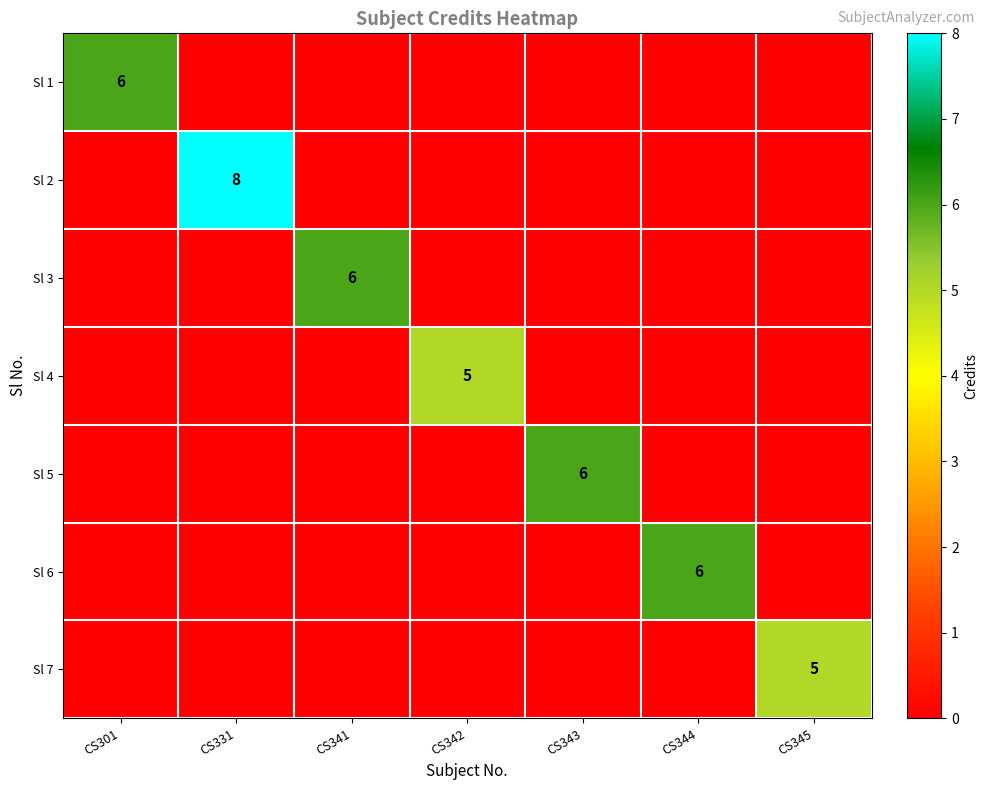

The value of Sl 2 at CS331 is 8. True or false?

True